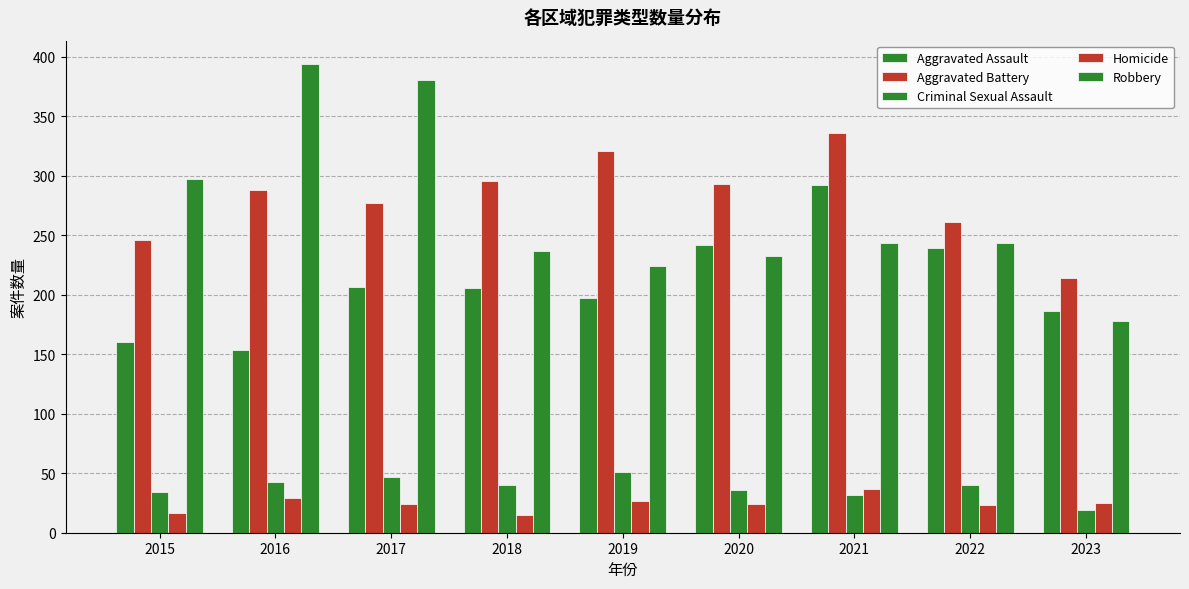

Which has a higher value, 2016 or 2022?

2022